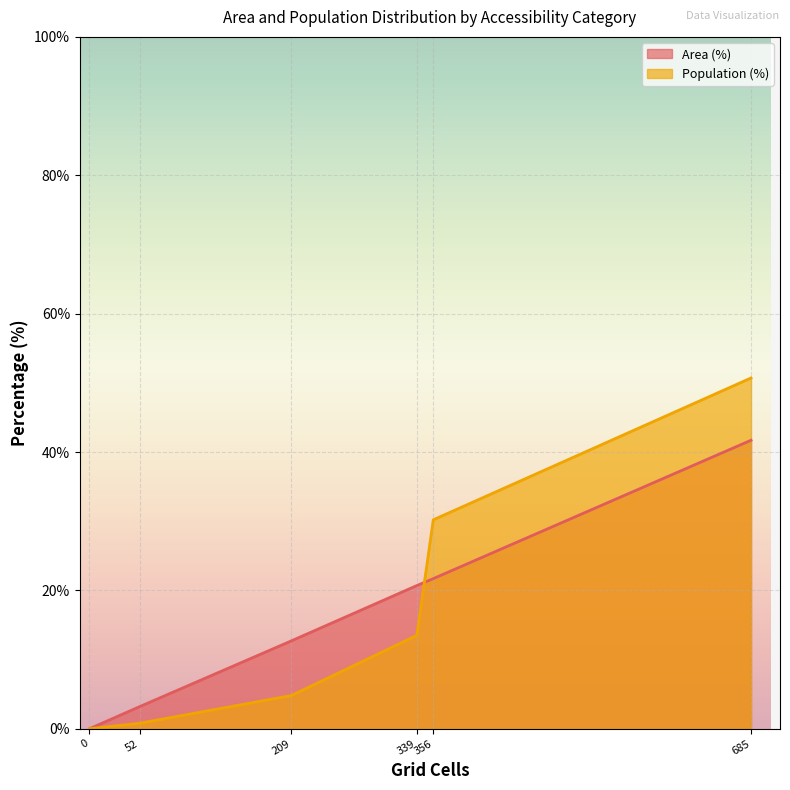

Rank the series by their maximum value, from highest to lowest.

Population (%), Area (%)